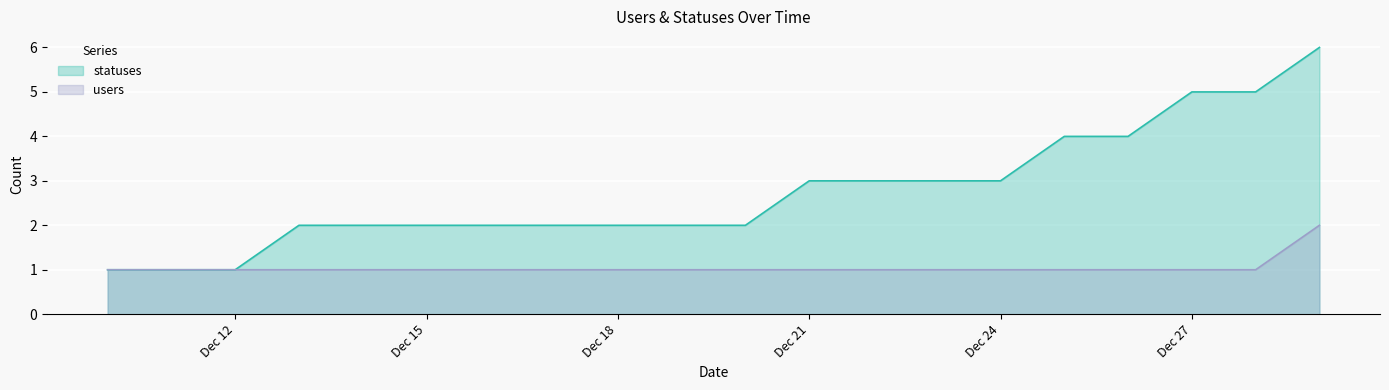

True or false: users has more than 2 points higher than both neighbors.

False